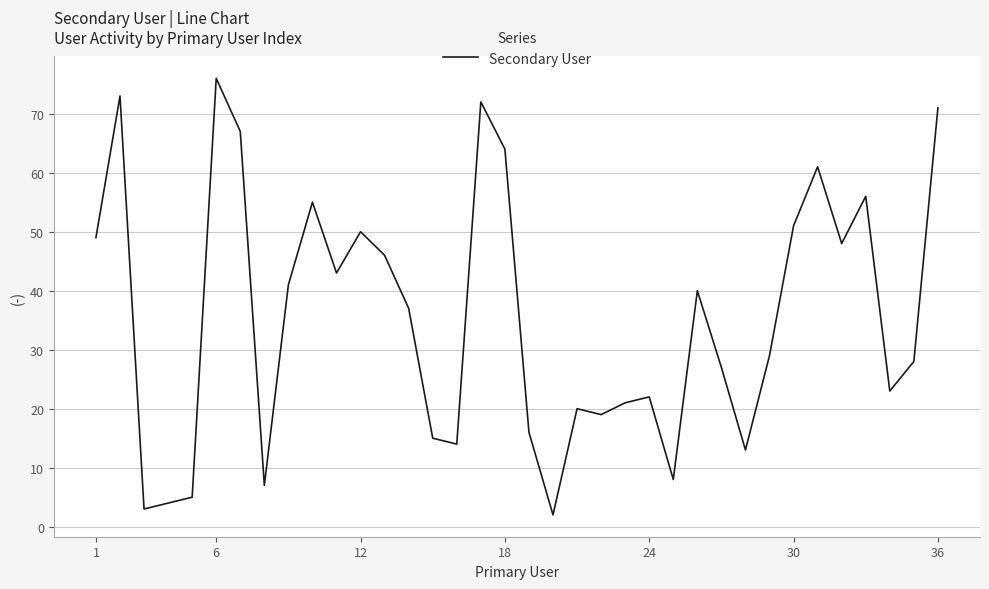

What is the maximum value shown in the chart?

76